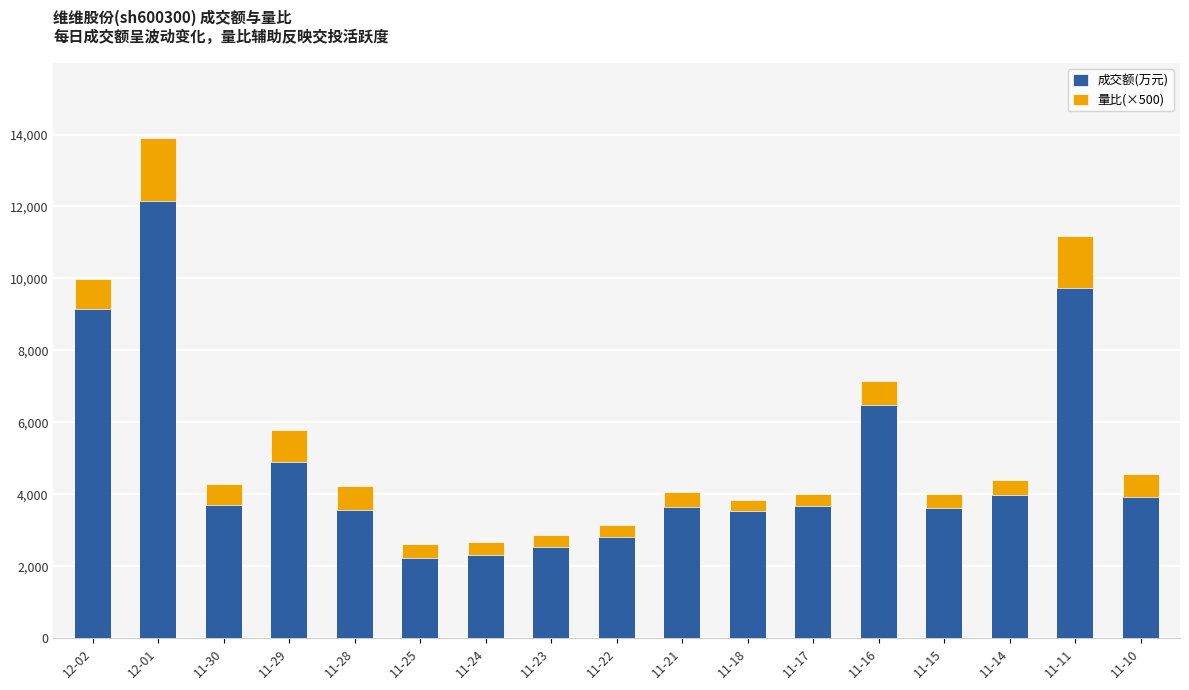

What is the difference between the 量比(×500) values at 12-01 and 12-02?

920